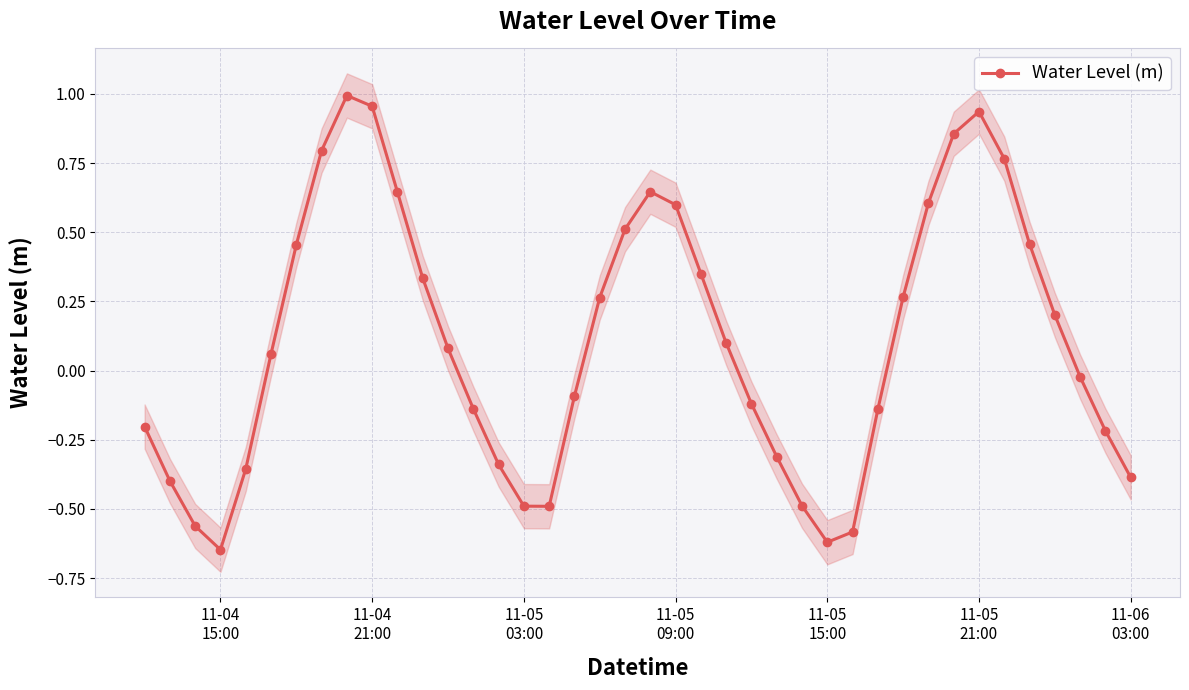

How many interior local peaks does the Water Level (m) series have?

3